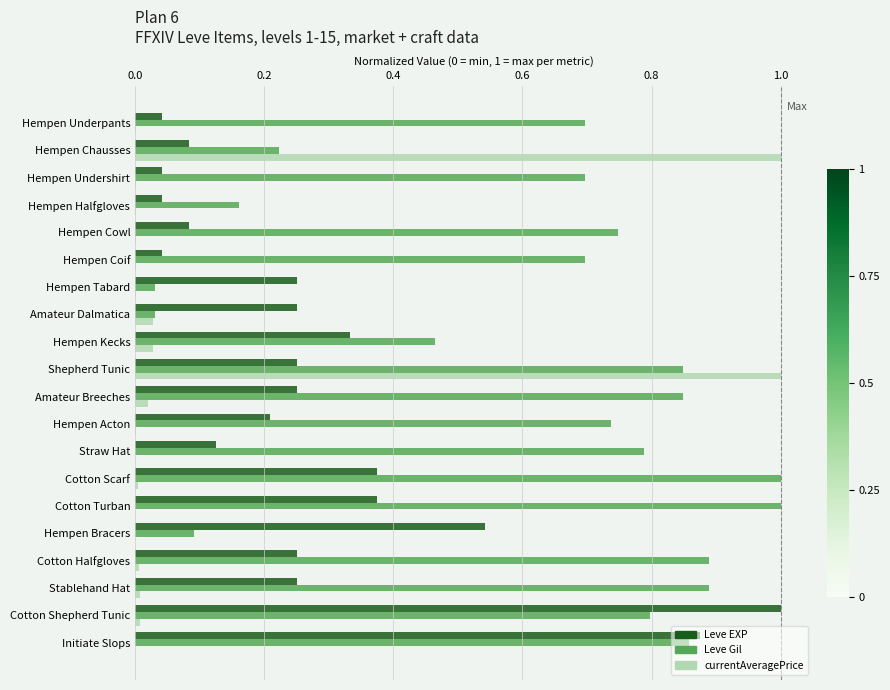

What are all the series names shown in the legend?

Leve EXP, Leve Gil, currentAveragePrice